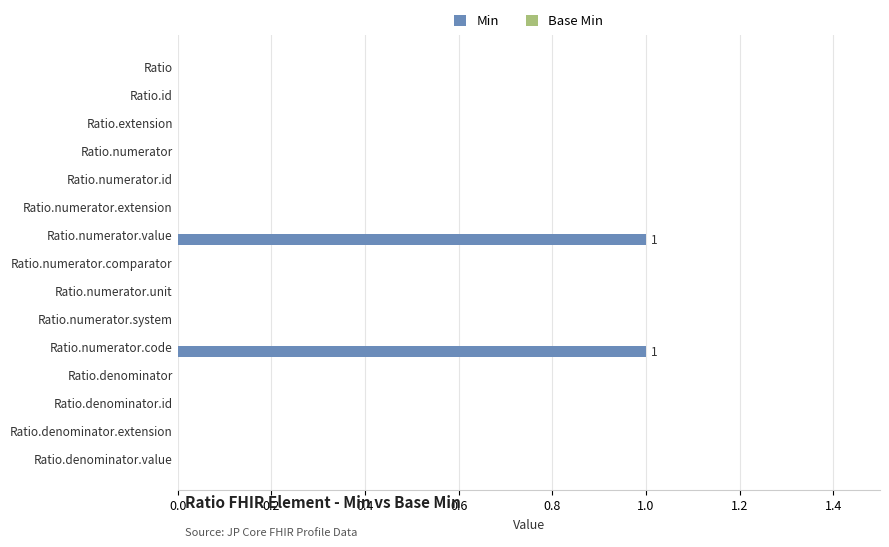

Are the bars horizontal?

Yes